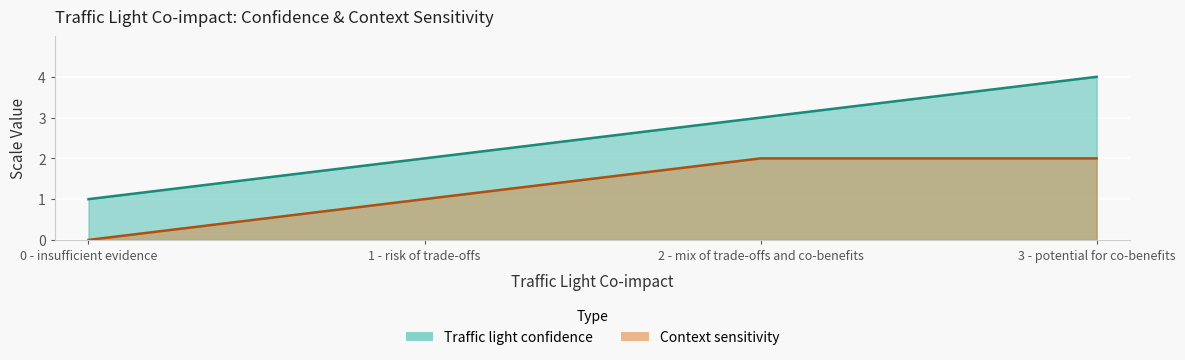

What is the difference between the maximum and minimum values in the Context sensitivity series?

2